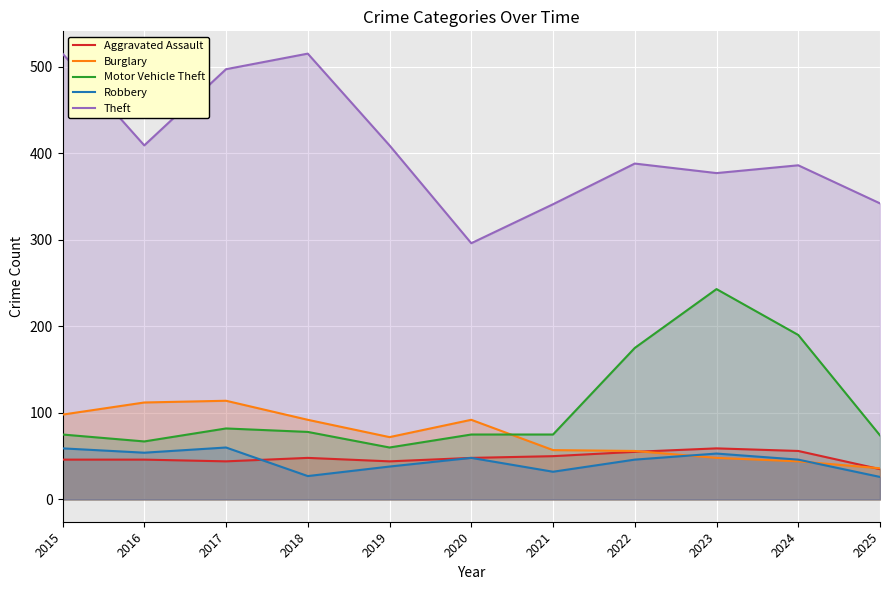

What is the average value of the Robbery series?

44